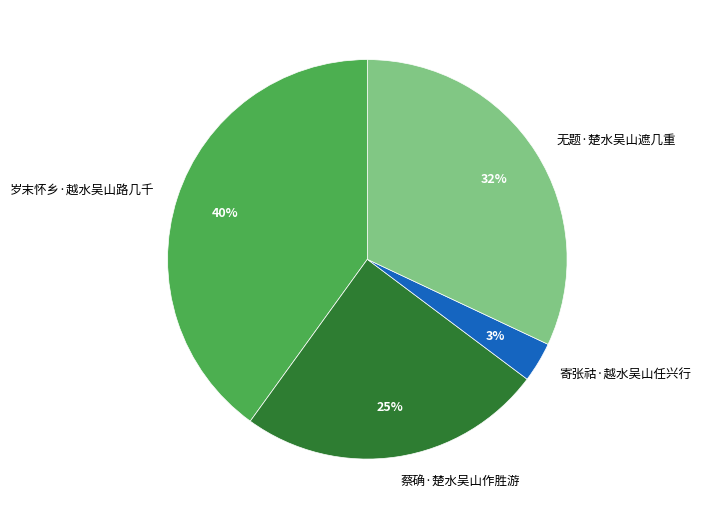

Is there any slice that represents more than half of the pie?

No